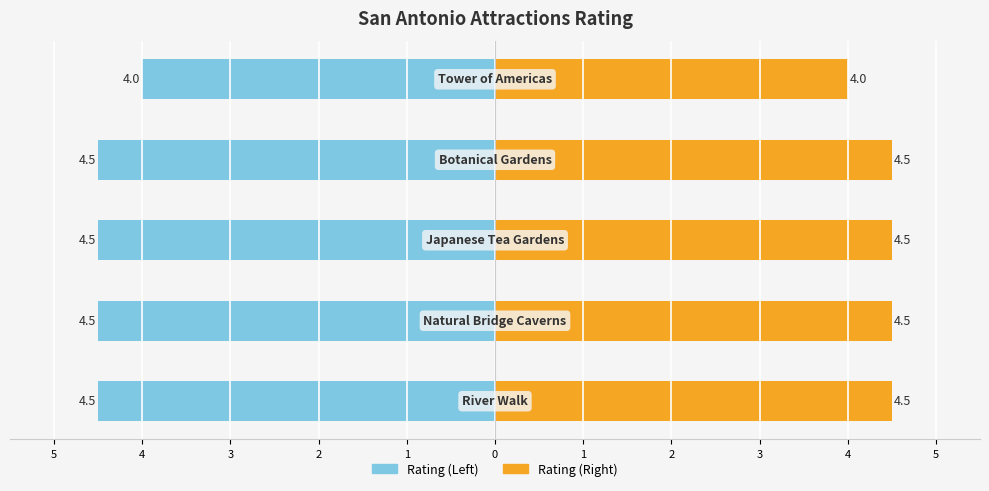

The Rating (Left) series shows -1.9 at 4. True or false?

False